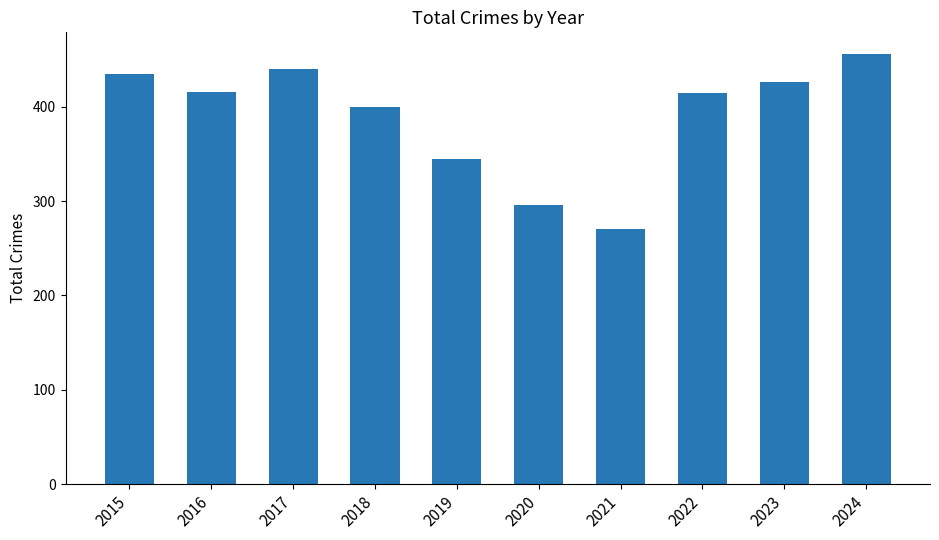

What is the minimum value shown in the chart?

270